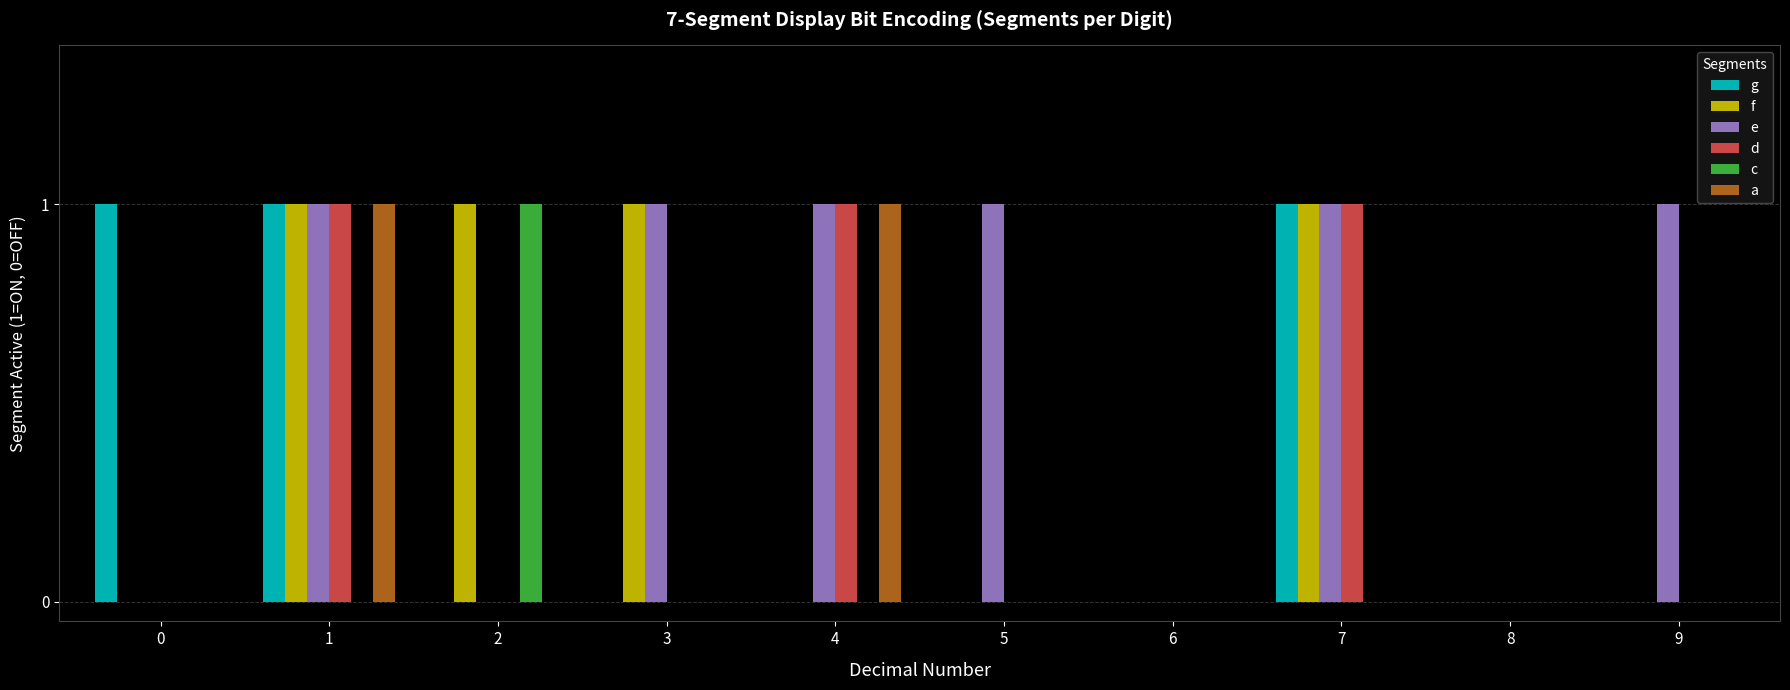

The d series shows 1 at 1. True or false?

True